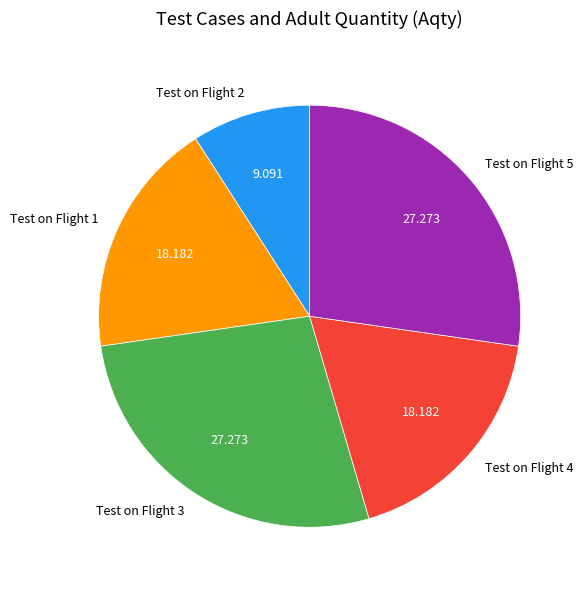

Does Test on Flight 1 represent more than half of the total?

No